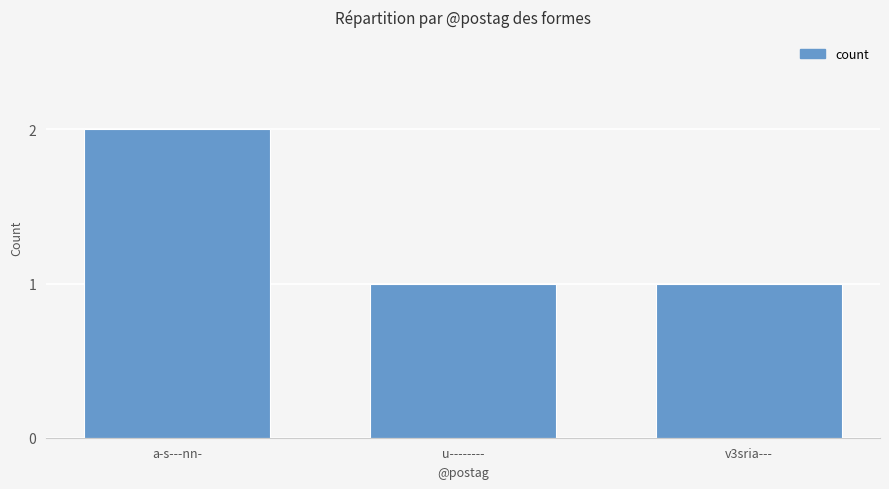

What is the sum of the values at v3sria--- and a-s---nn-?

3